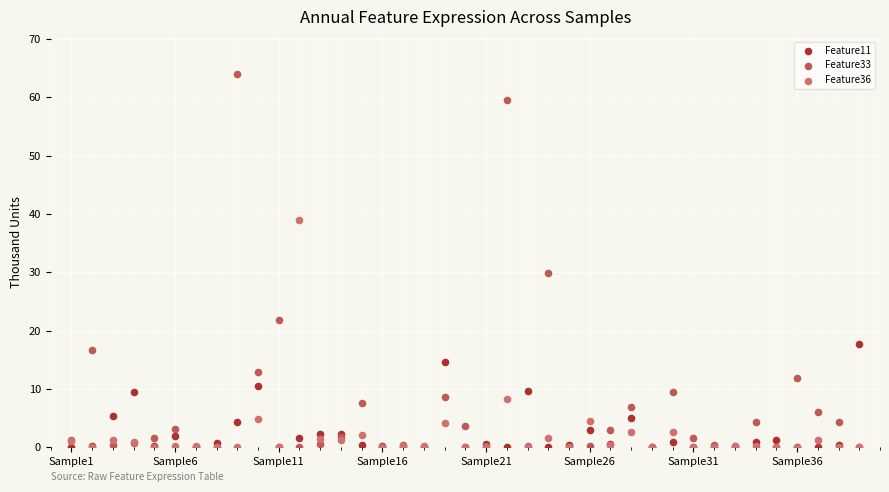

Which series has the widest spread of Y values?

Feature33